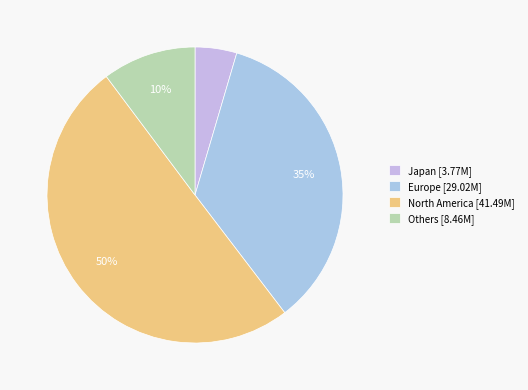

Is the sum of North America and Europe greater than half?

Yes